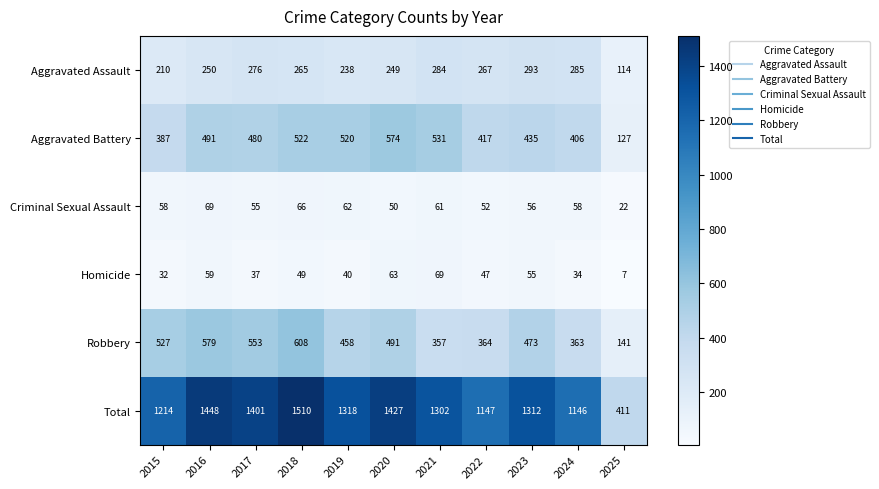

How many data points does each series have?

11